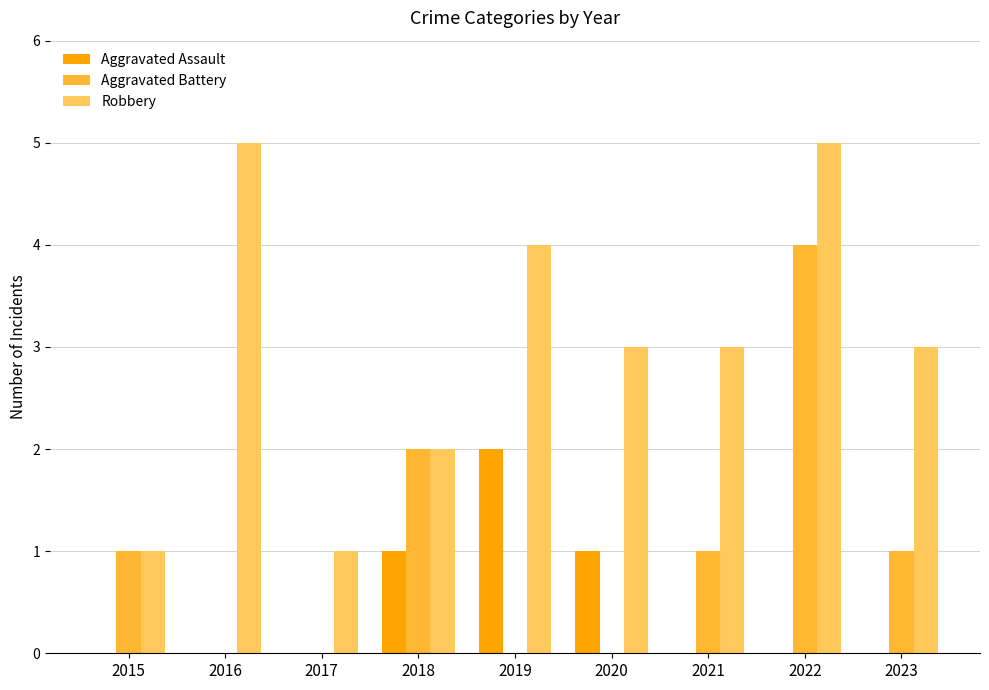

Which series changed the most between 2015 and 2021?

Robbery